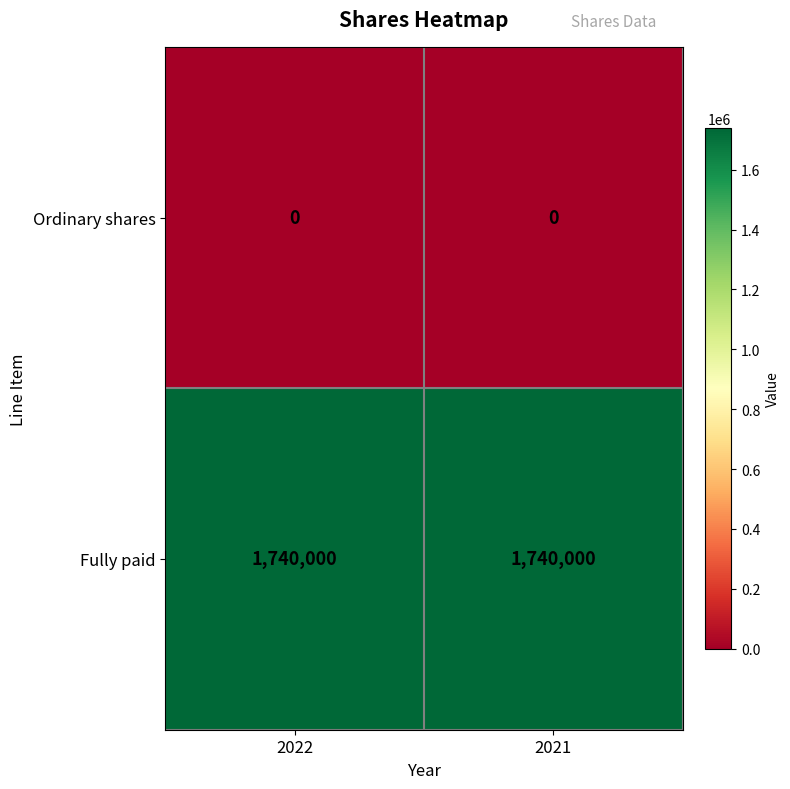

What is the spread (max minus min) of values at 2022?

1740000